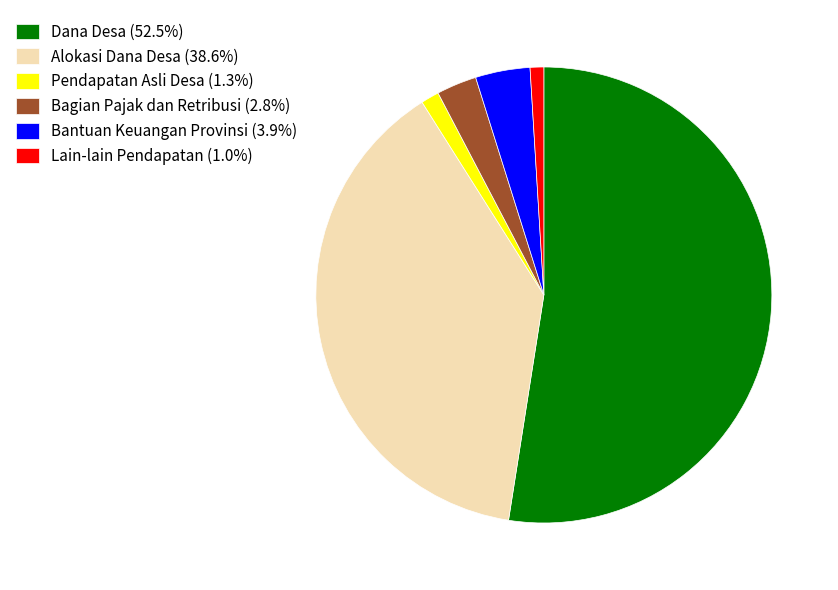

Approximately how many times larger is the value at Dana Desa (52.5%) compared to Bagian Pajak dan Retribusi (2.8%)?

18.5